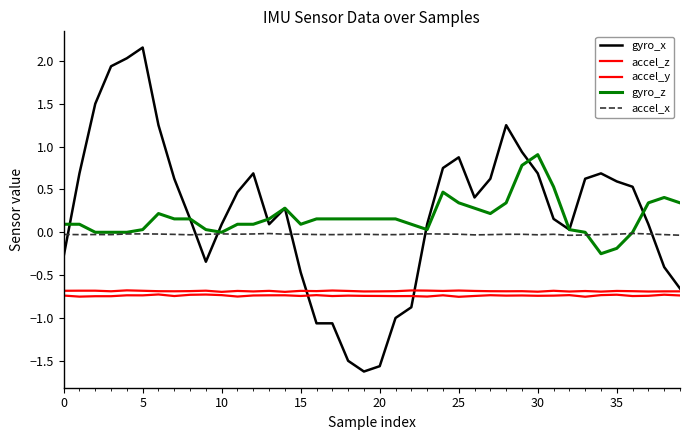

How many values in the gyro_x series are below 0?

12